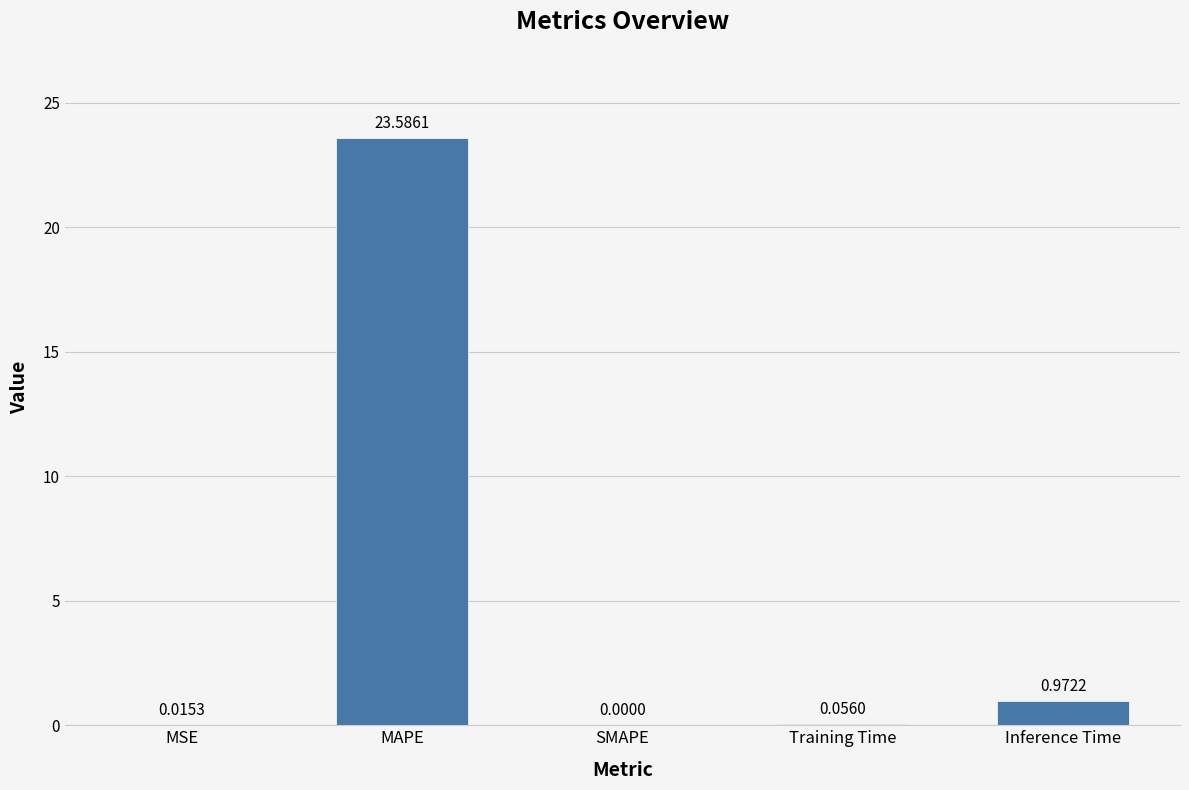

What is the sum of all values?

24.6